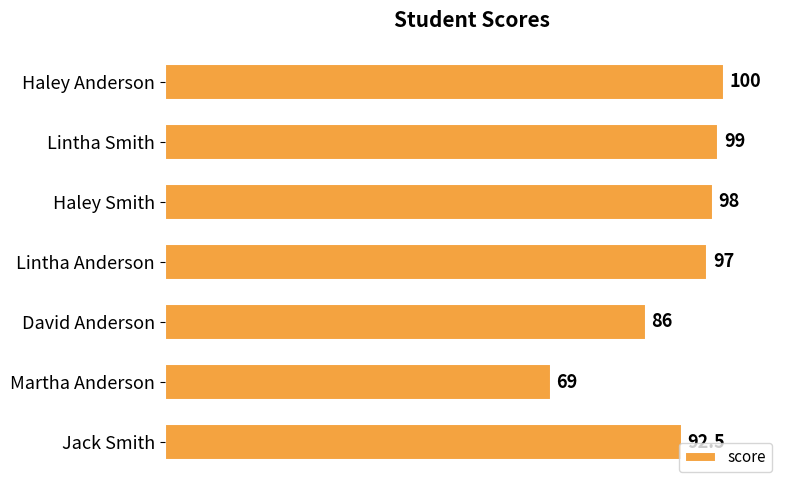

How many categories are shown in the chart?

7